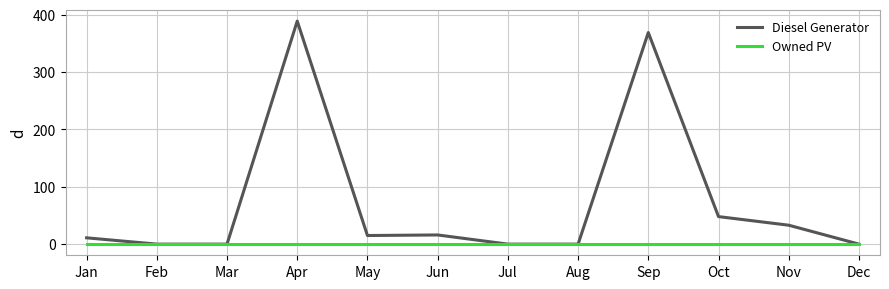

Which series has the largest total across all categories?

Diesel Generator